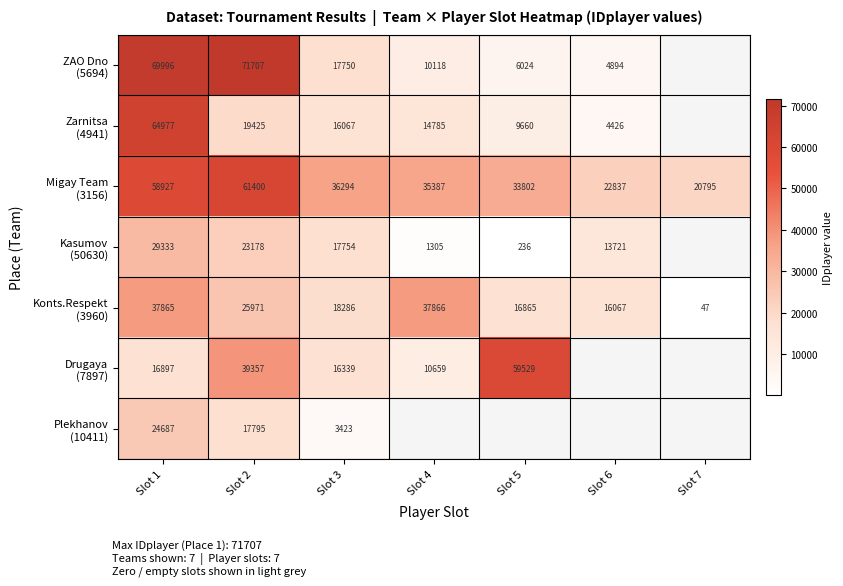

What is the spread (max minus min) of values at Slot 1?

53099